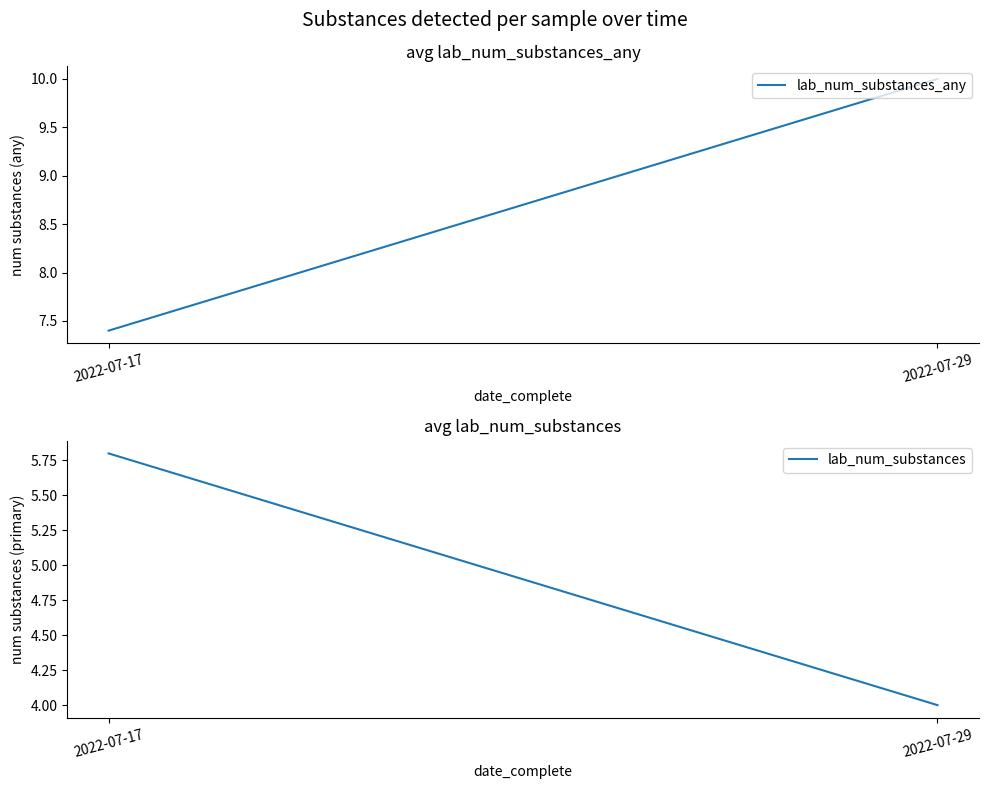

The value of lab_num_substances_any at 2022-07-17 is 12.1. True or false?

False